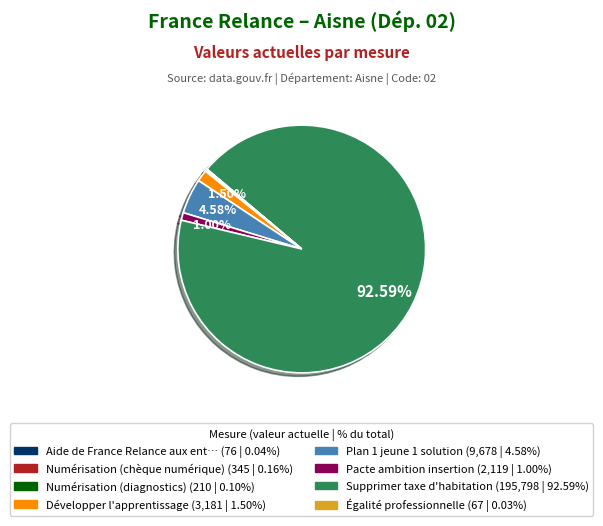

Does any single category account for the majority?

Yes